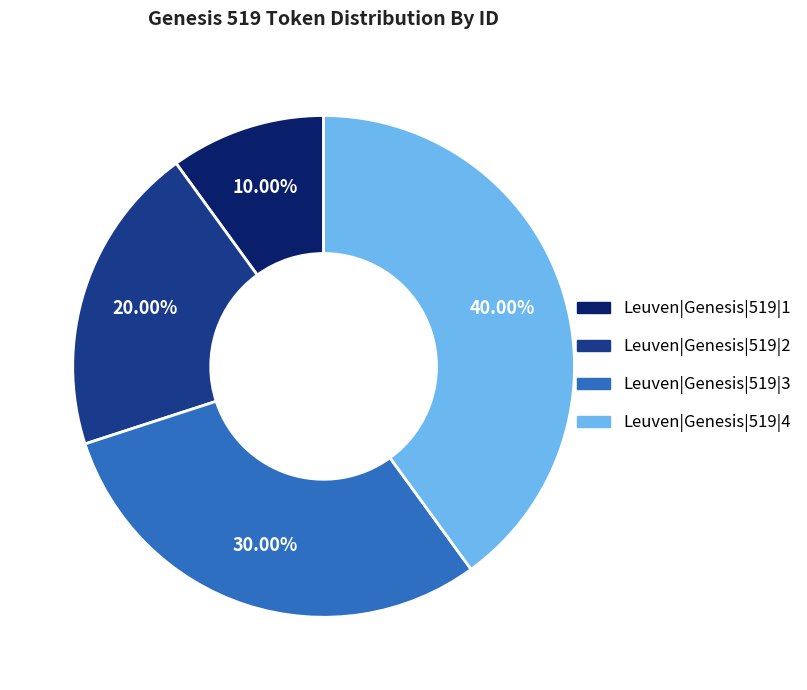

To the nearest percent, what is the combined percentage of Leuven|Genesis|519|1 and Leuven|Genesis|519|2?

30%